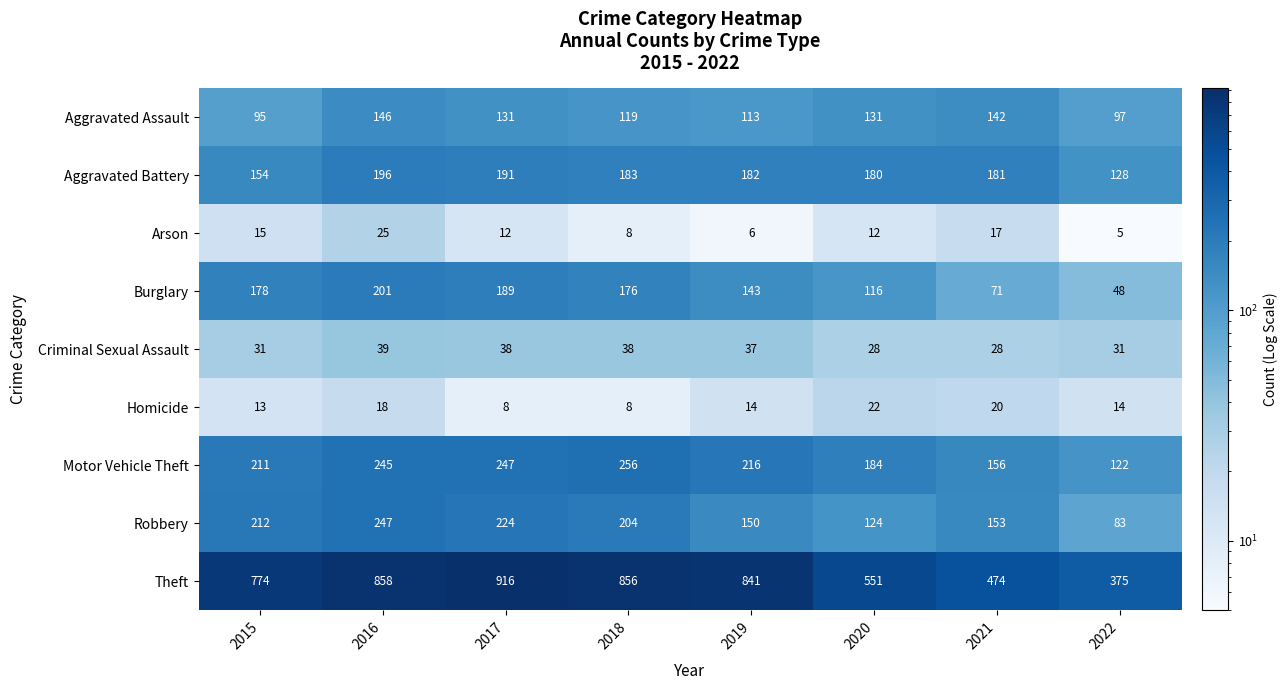

List the labels in order of Theft value, smallest first.

2022, 2021, 2020, 2015, 2019, 2018, 2016, 2017